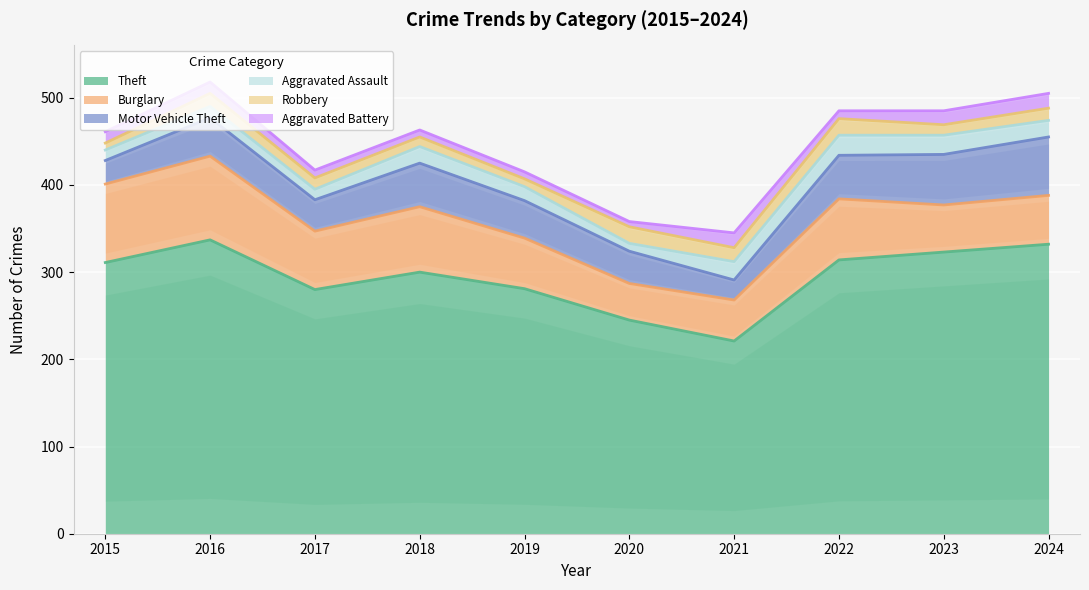

How many data points in Aggravated Battery are less than 13?

5